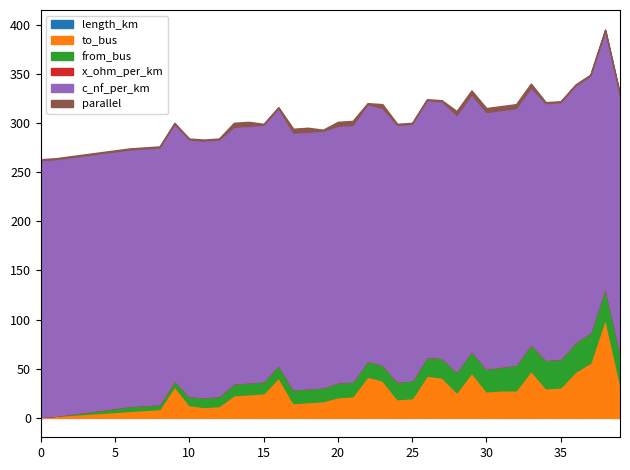

The value of parallel at 15 is 1.7. True or false?

False